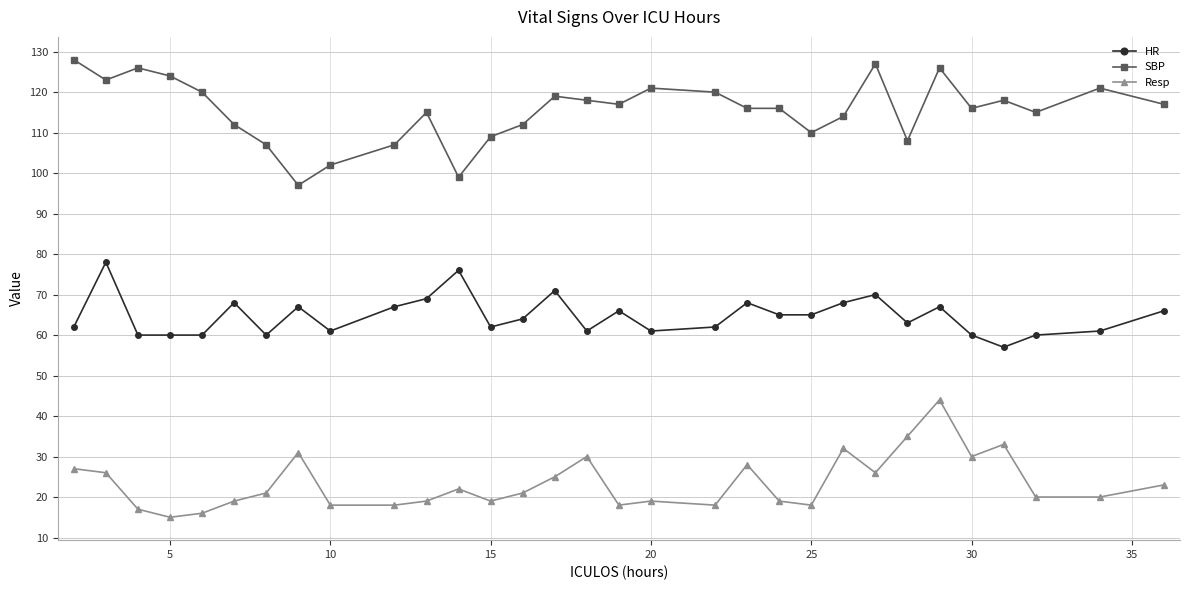

What is the sum of all HR values?

2005